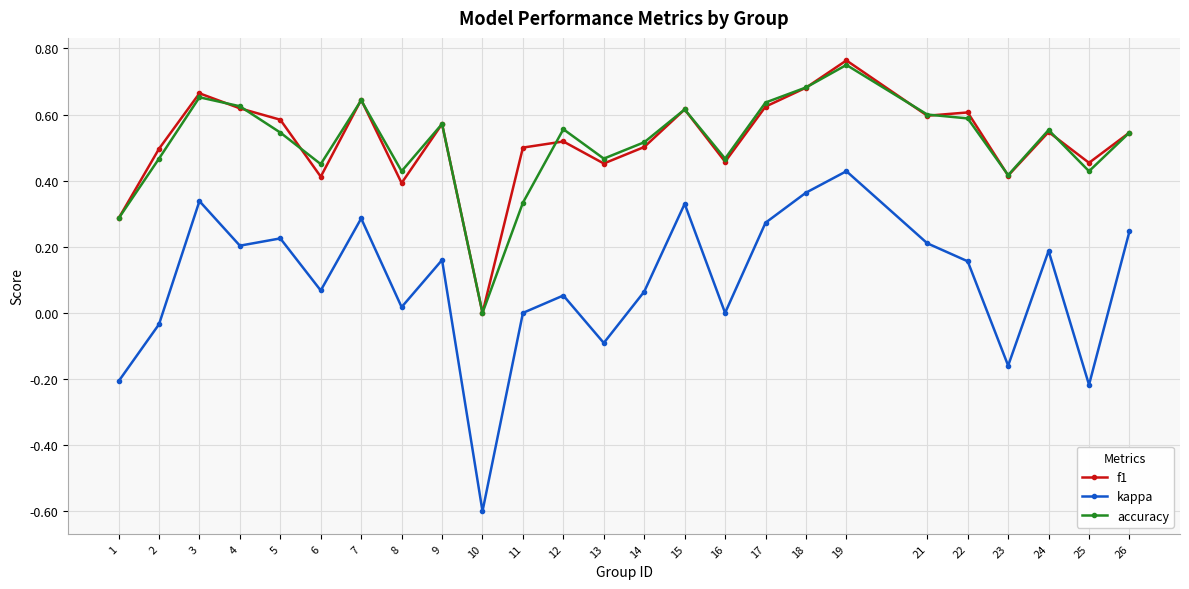

How many data points does each series have?

25